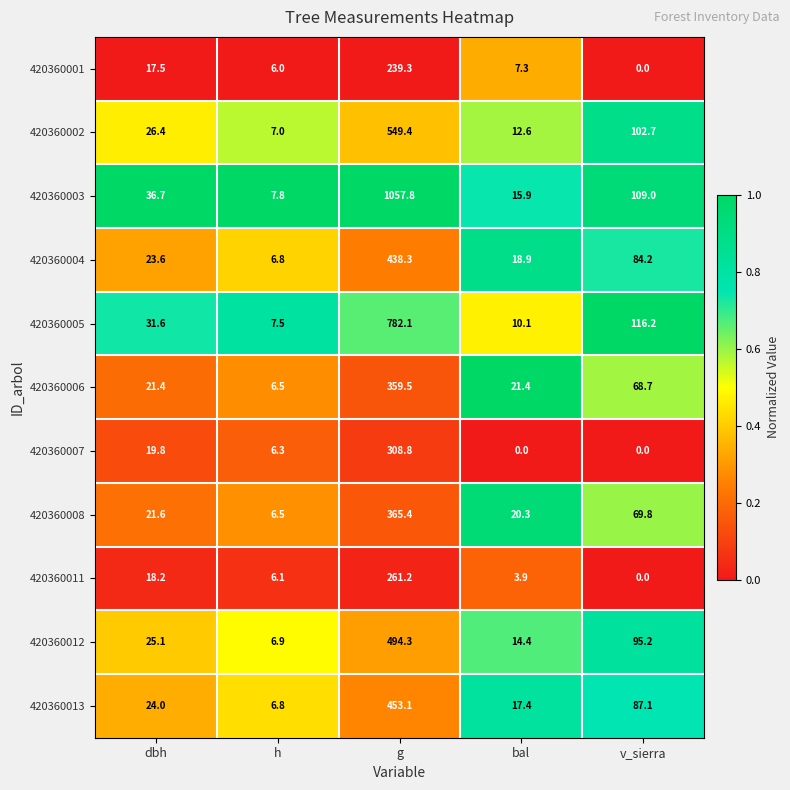

Rank the series at g from lowest to highest value.

420360001, 420360011, 420360007, 420360006, 420360008, 420360004, 420360013, 420360012, 420360002, 420360005, 420360003